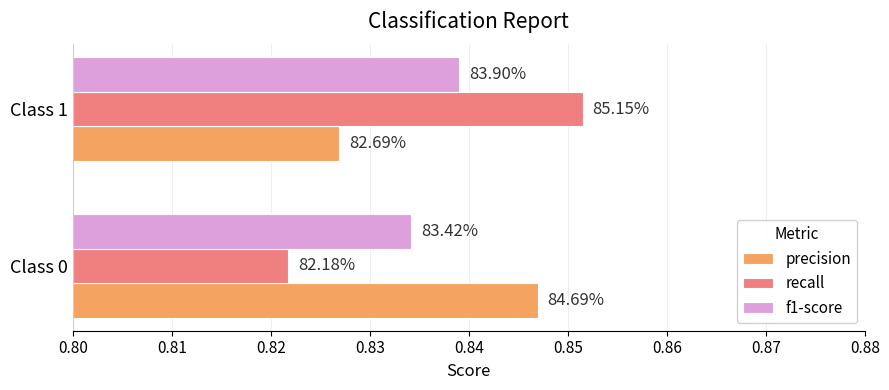

At how many categories does at least one series exceed 0?

2